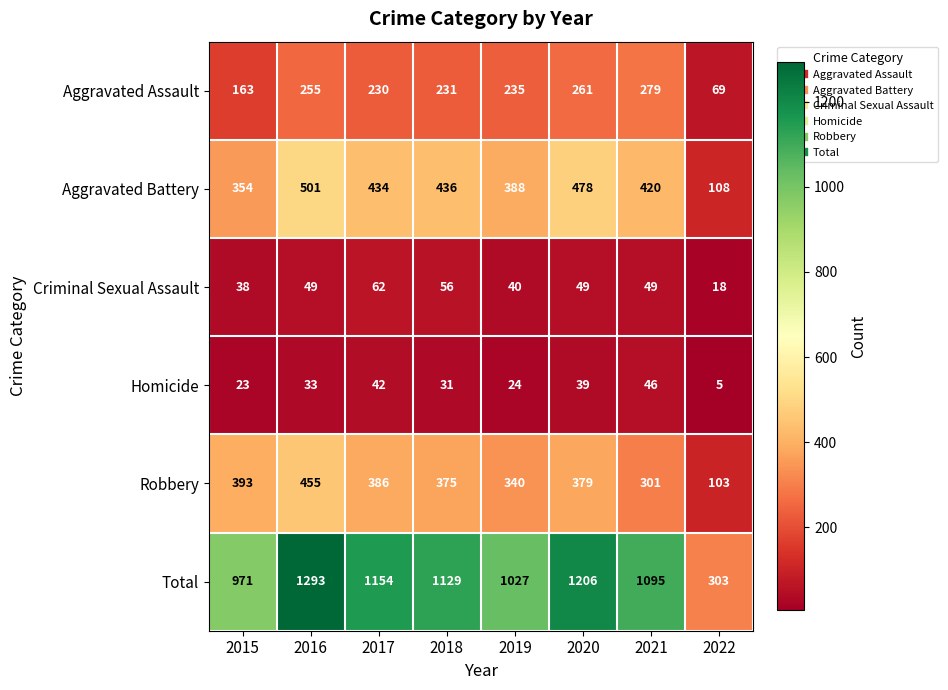

Which series has the largest range (max minus min)?

Total